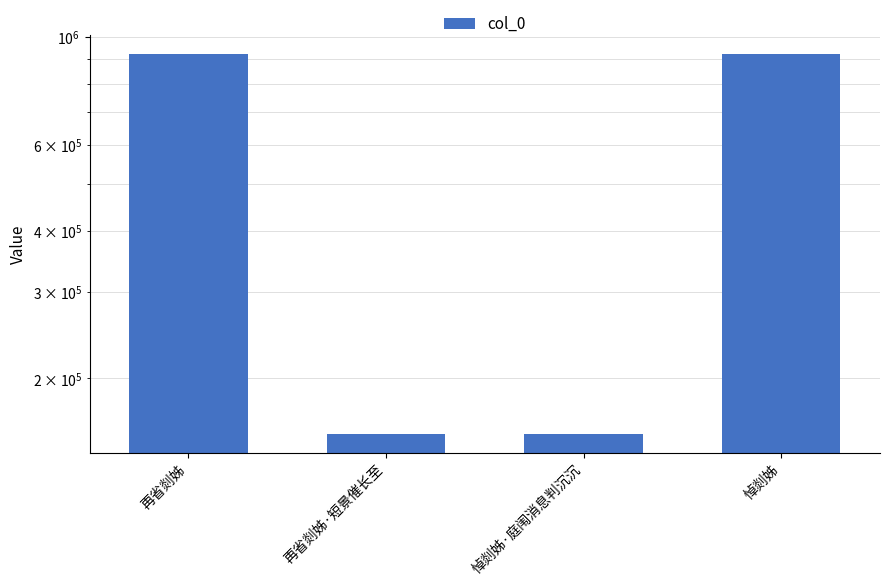

List the labels in order of value, smallest first.

悼剡姊·庭闱消息判沉沉, 再省剡姊·短景催长至, 再省剡姊, 悼剡姊